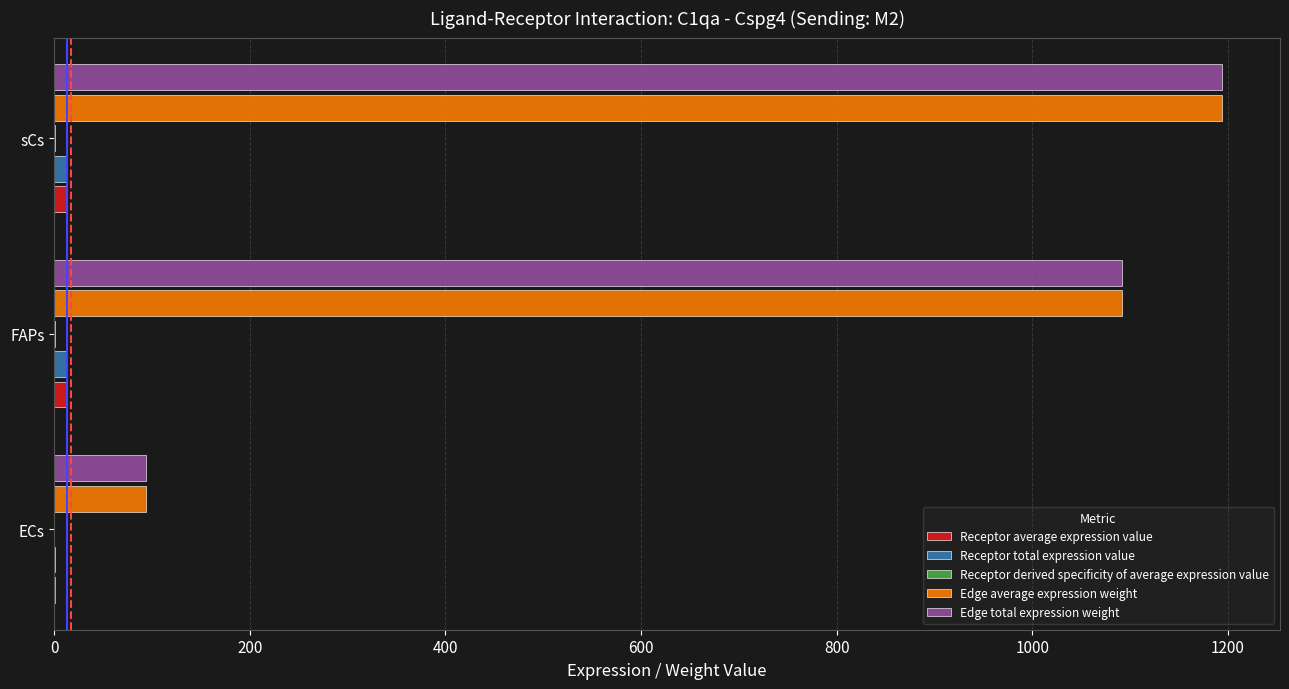

The Edge total expression weight series shows 618.3 at sCs. True or false?

False